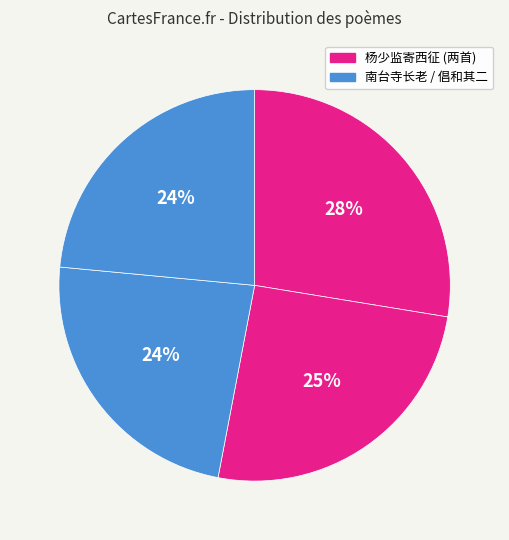

Count the number of slices in the pie.

4